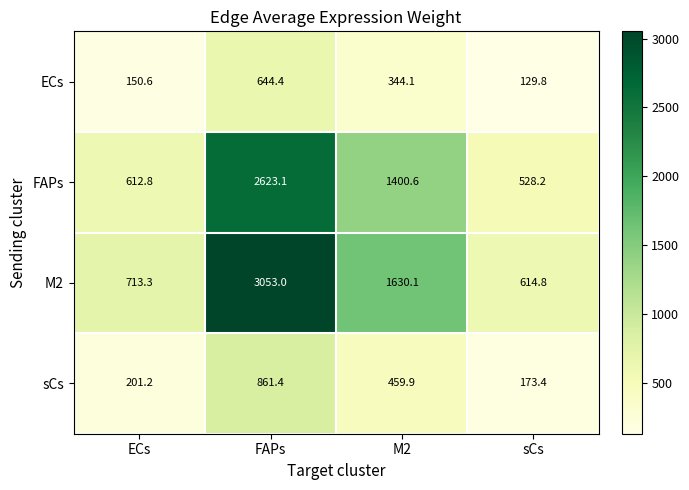

What is the total value across all series at ECs?

1677.9